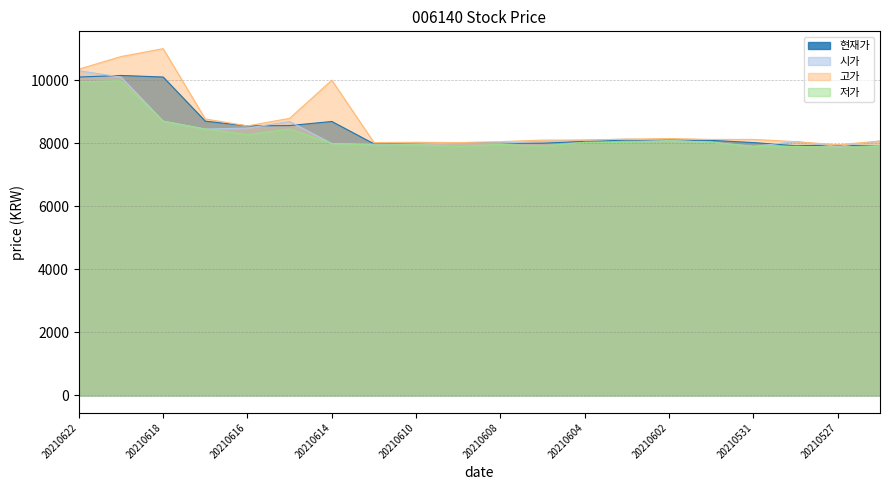

What is the minimum value for 현재가?

7900